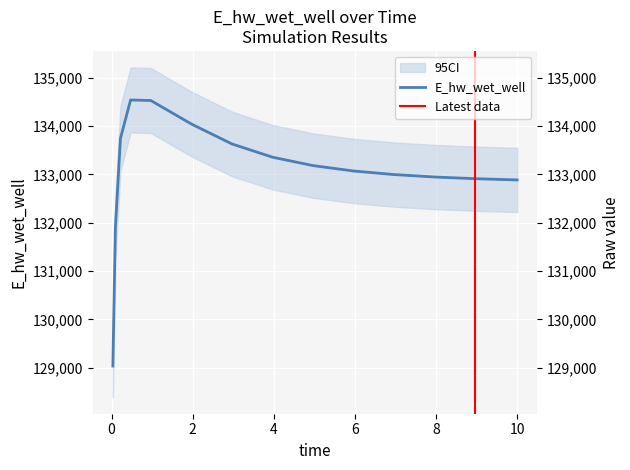

What is the value of the 4th point from the left?

134538.9